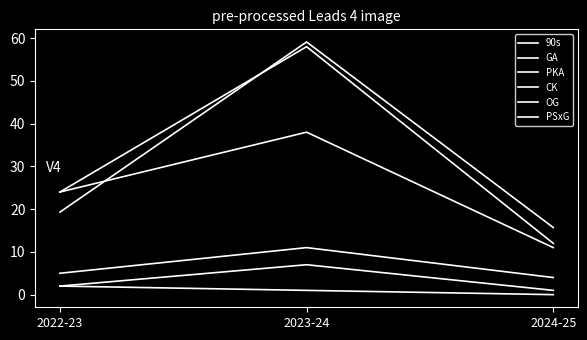

Rank the series by their maximum value, from highest to lowest.

PSxG, GA, 90s, CK, PKA, OG